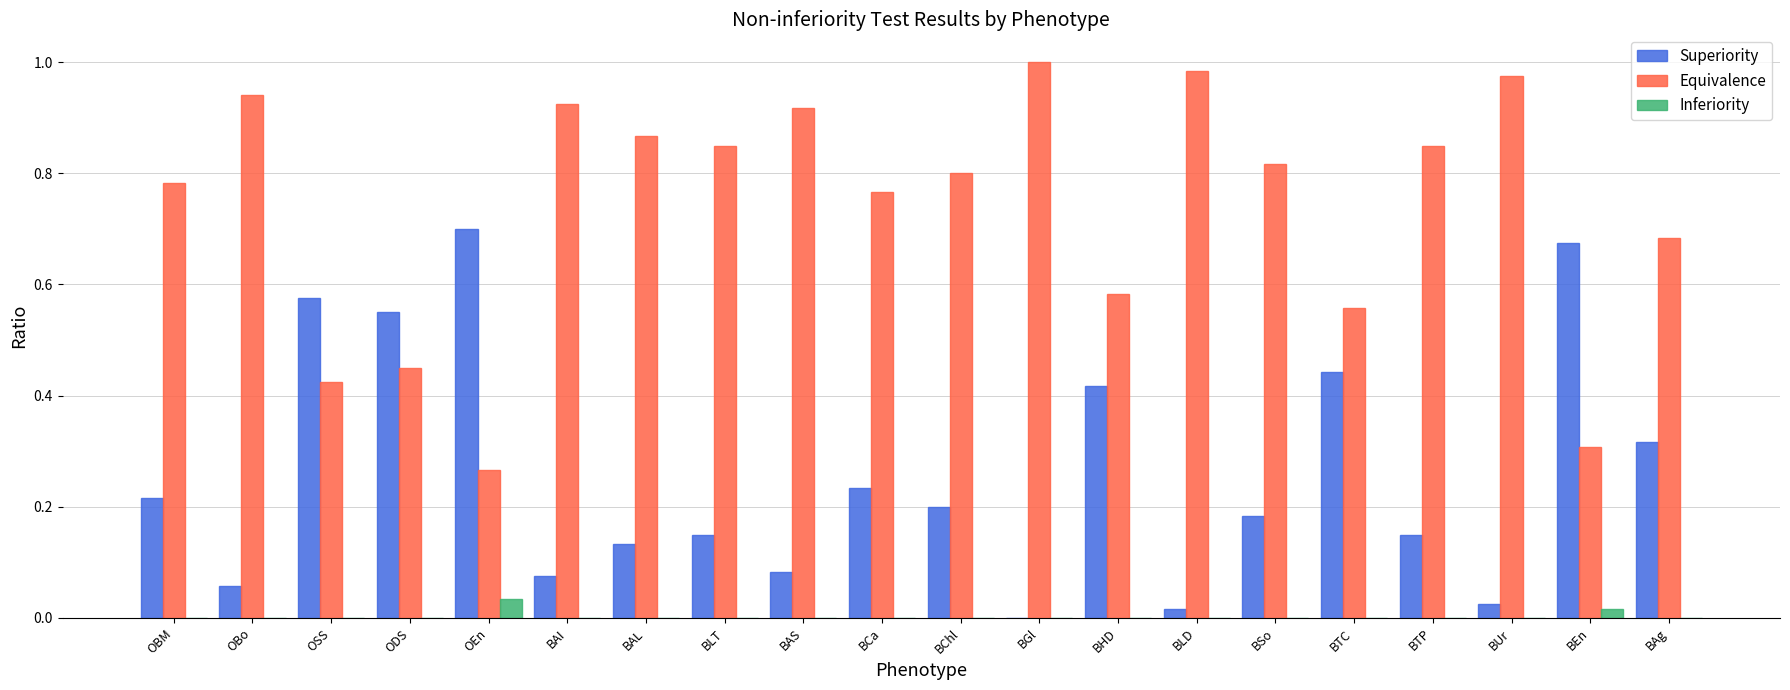

What is the sum of all Equivalence values?

14.8